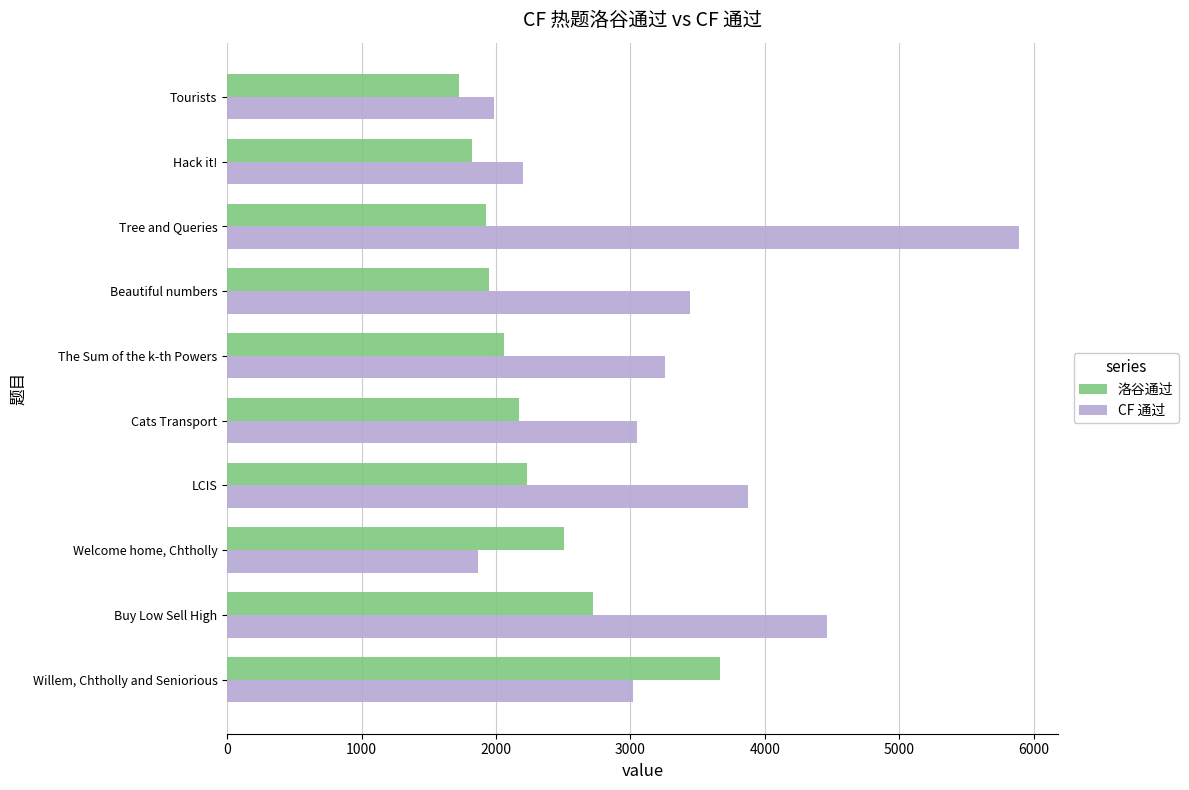

True or false: CF 通过 has a value of 1865 at Welcome home, Chtholly.

True